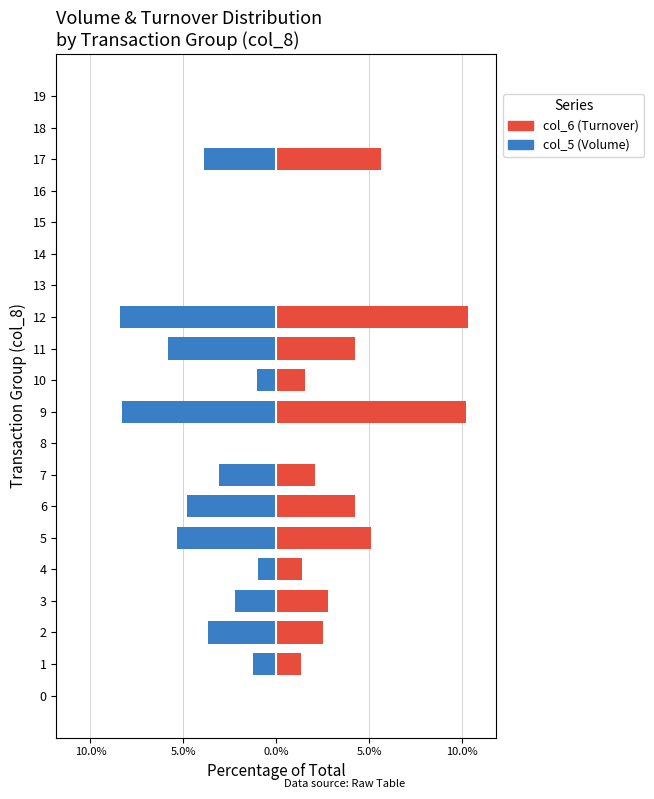

What is the label of the 15th bar from the left?

14